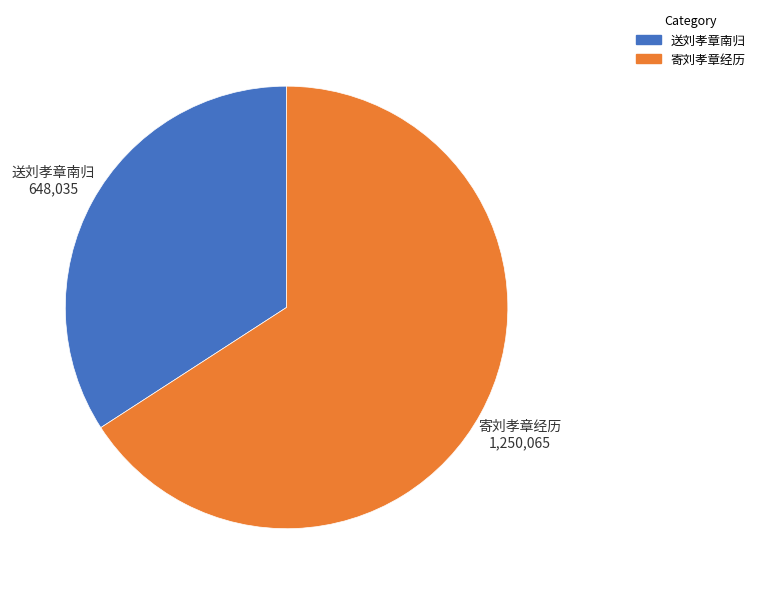

Which category accounts for the majority?

寄刘孝章经历